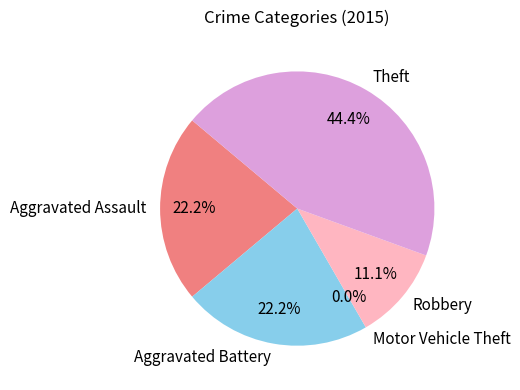

What percentage is NOT represented by Aggravated Assault?

77.8%